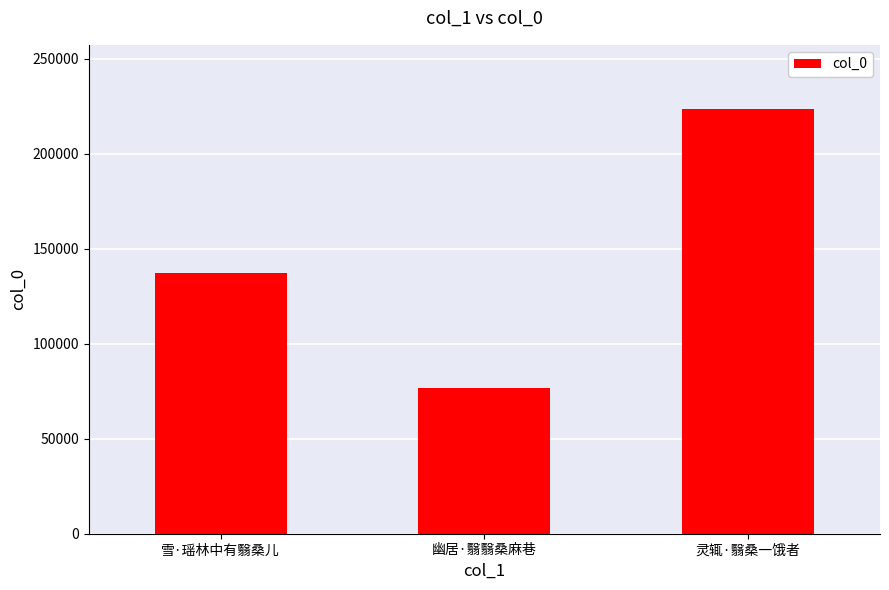

What is the smallest value displayed?

76809